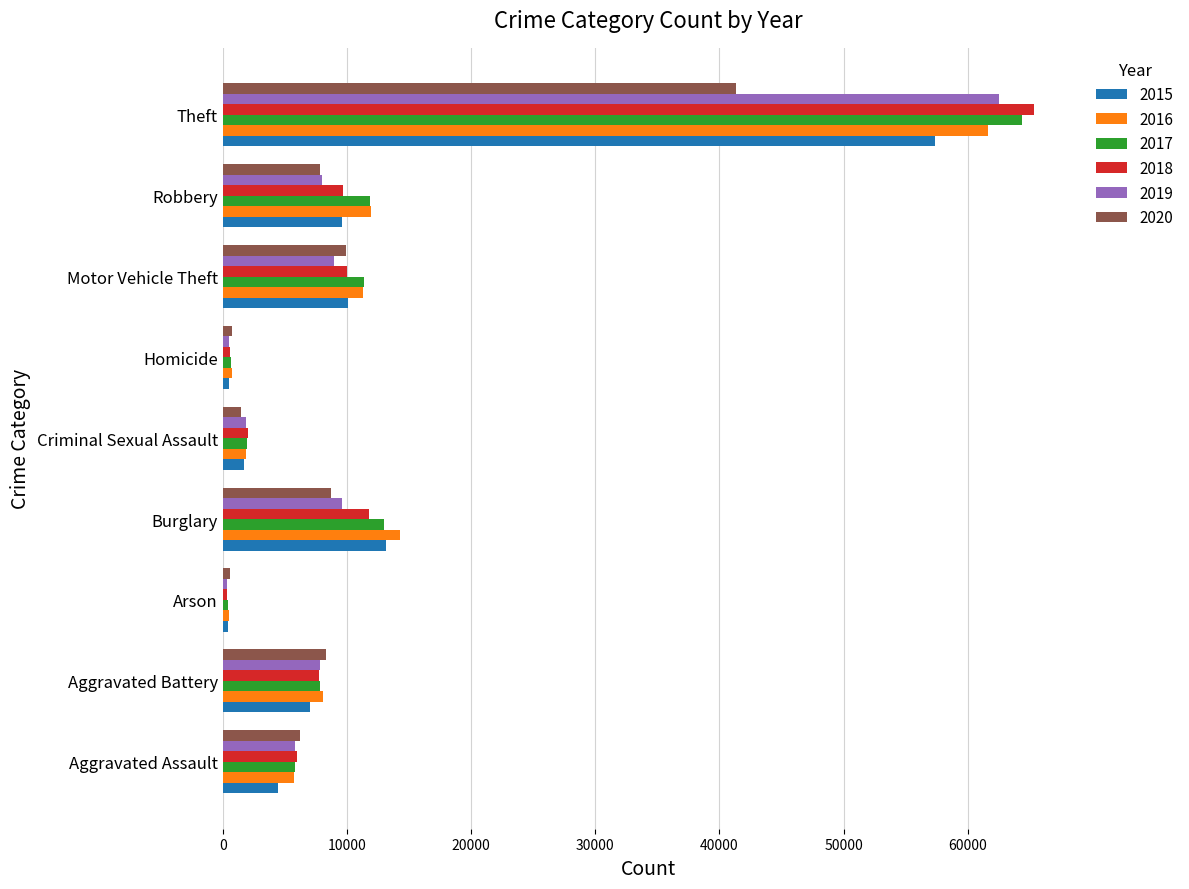

How many values in the 2019 series are below 7858?

4